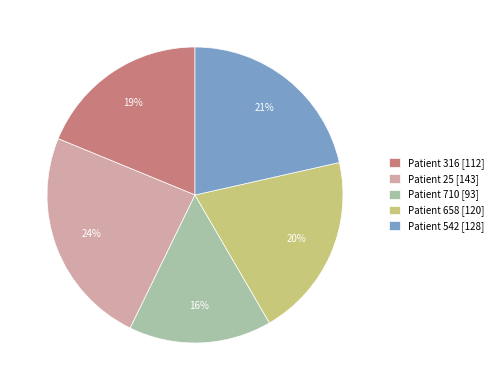

Do Patient 542 [128] and Patient 710 [93] together represent more than half of the pie?

No